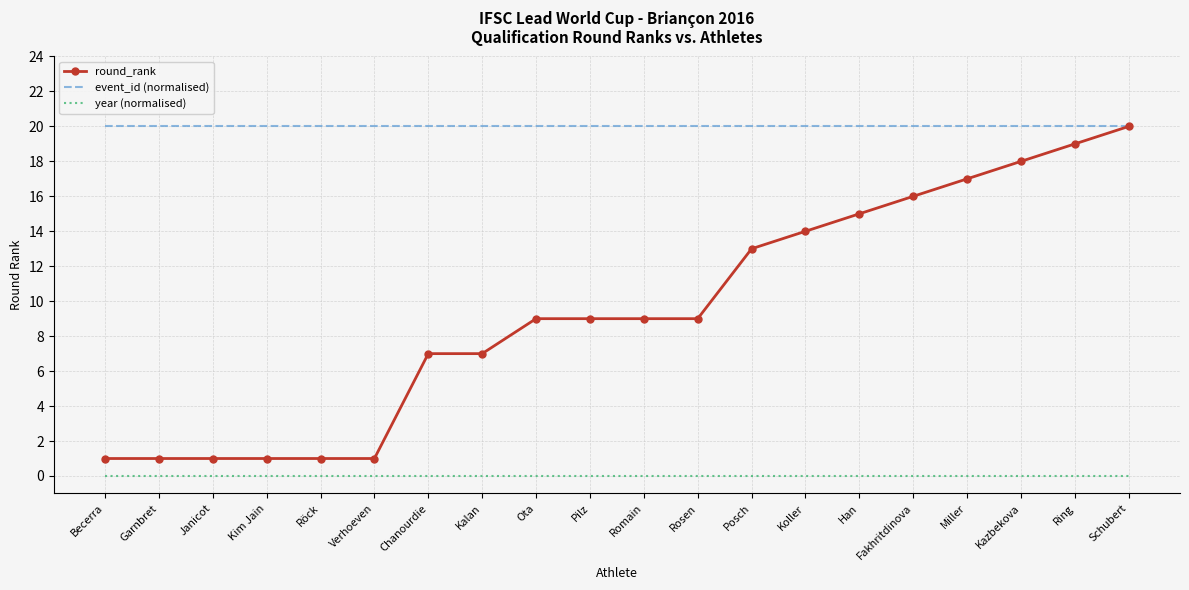

What position from the right is Koller?

7